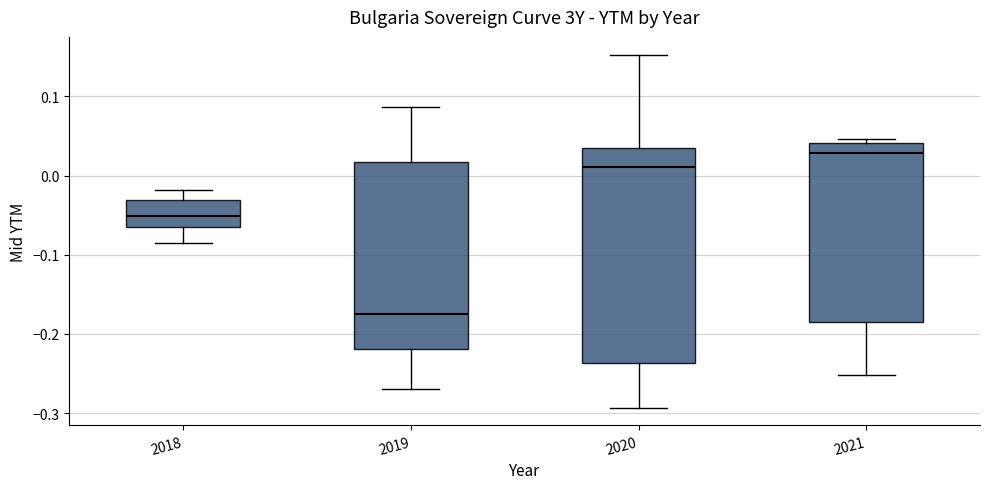

Where does the median line of the box at x = 2018 sit on the y-axis? The values are not printed on the chart, so give them approximately, as read against the axis.

-0.05